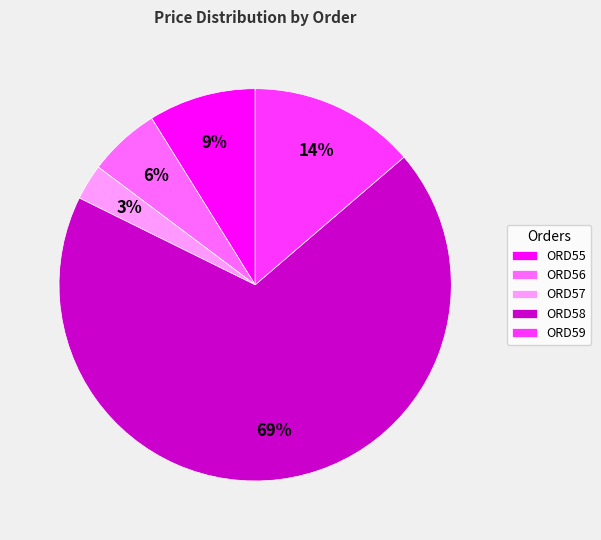

Which slice is the largest?

ORD58